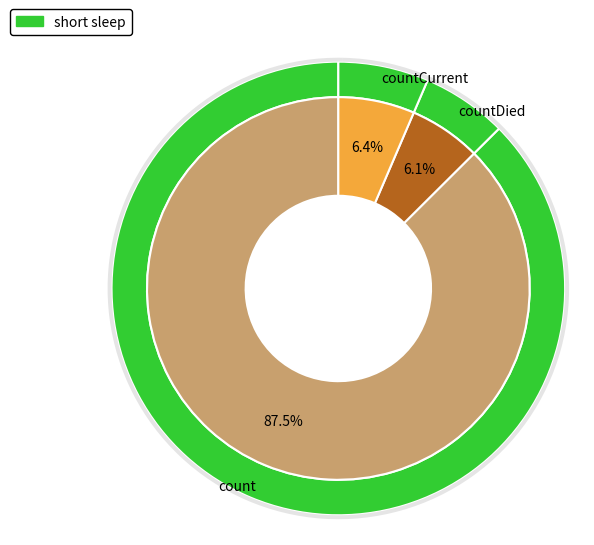

Rank the categories by value from highest to lowest.

count, countCurrentSuspected, countDied